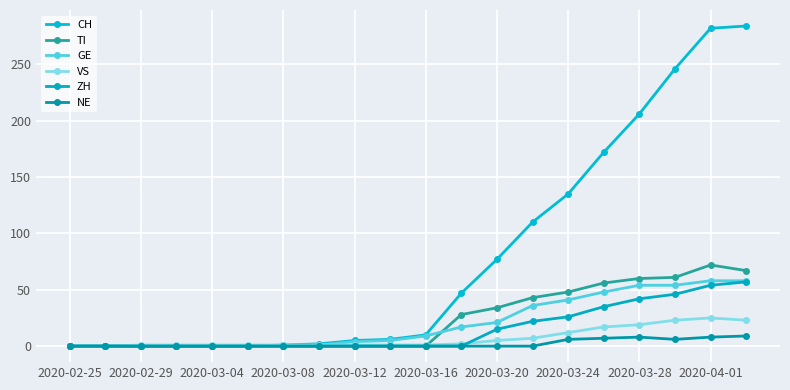

At how many categories does at least one series exceed 50?

8